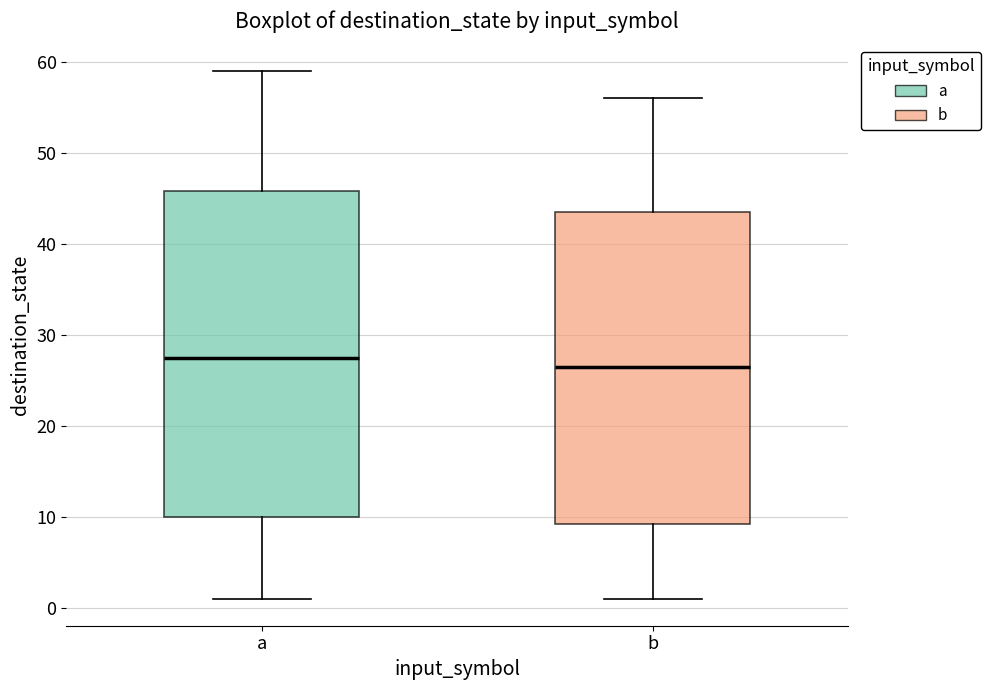

Comparing the boxes themselves (not the whiskers), which one is the tallest?

a